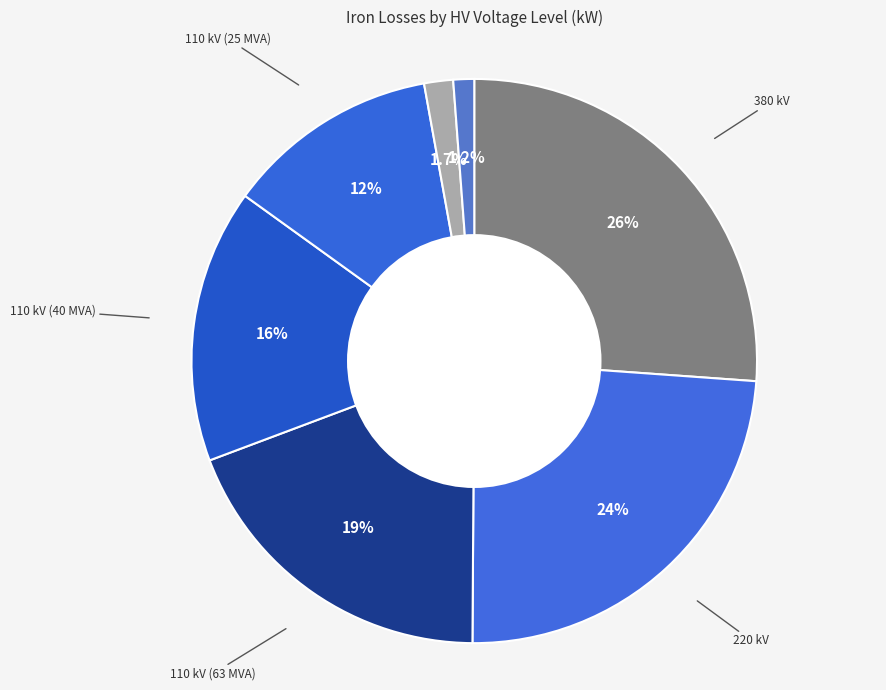

To the nearest percent, what is the average slice percentage?

14%